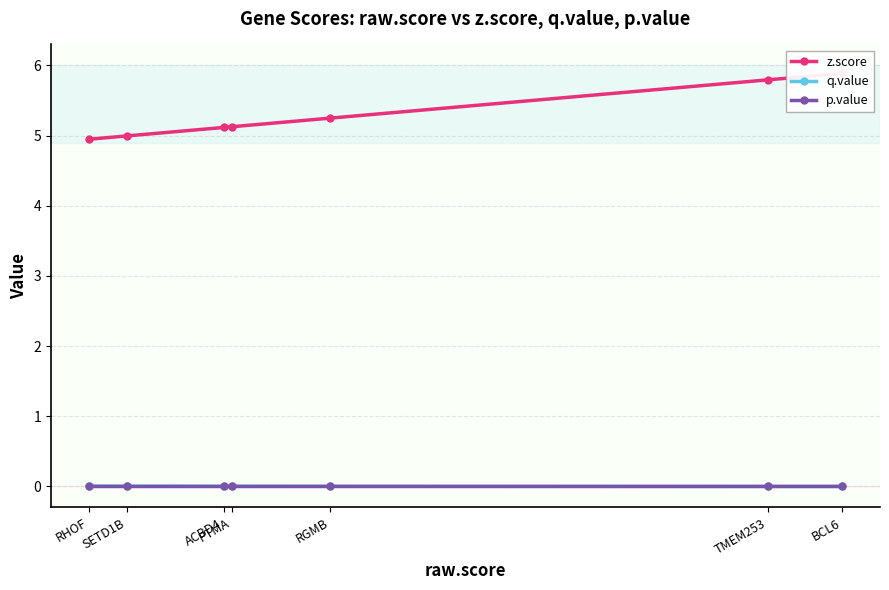

True or false: p.value and q.value cross at least once.

False